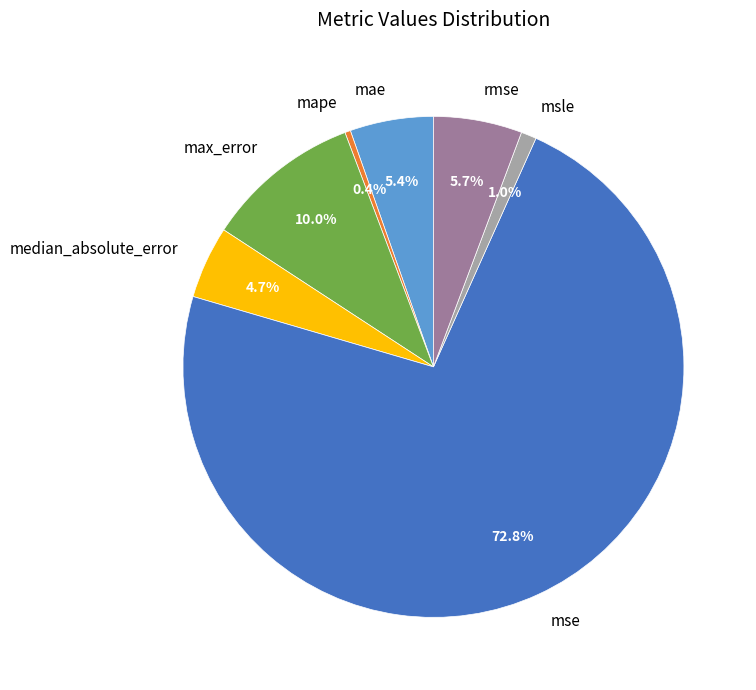

What is the largest slice in the pie chart?

mse